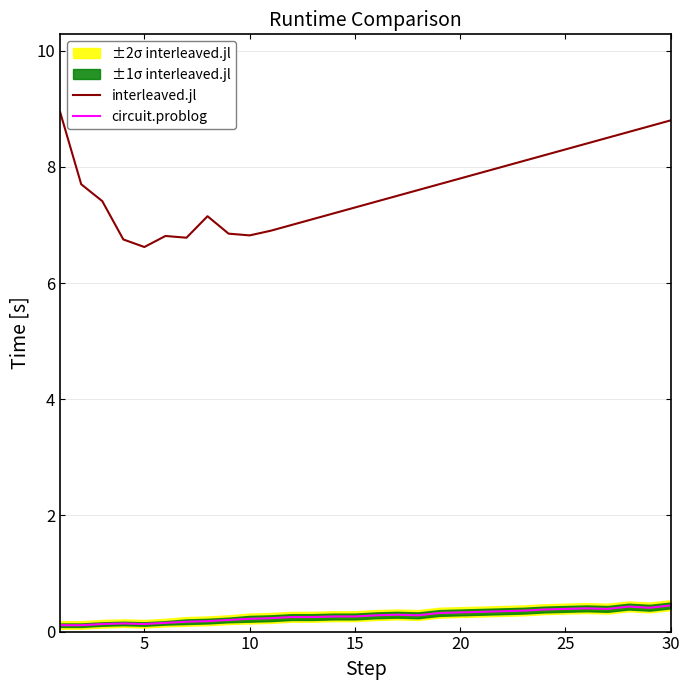

Which series has the largest total across all categories?

interleaved.jl